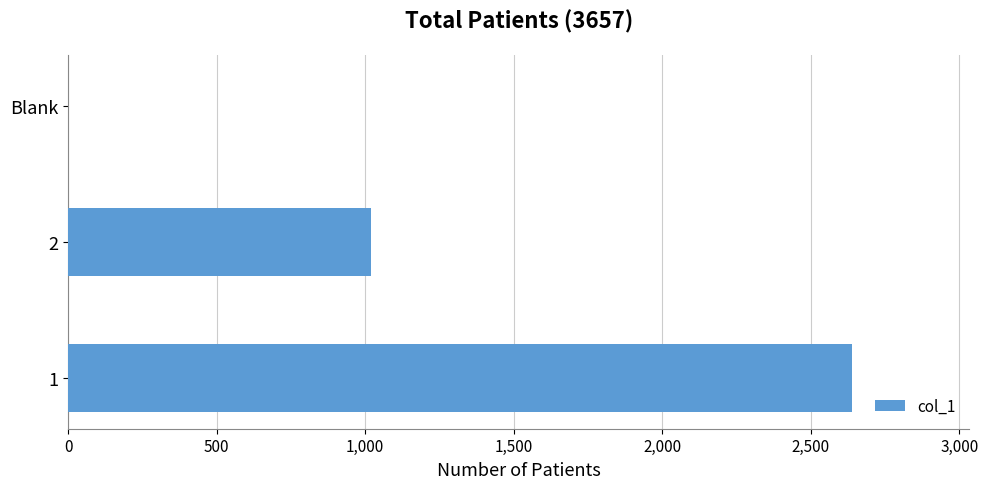

What is the maximum value shown in the chart?

2638